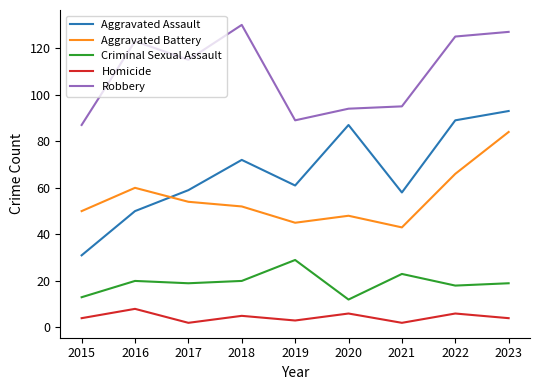

At 2022, list the series in order from smallest to largest.

Homicide, Criminal Sexual Assault, Aggravated Battery, Aggravated Assault, Robbery